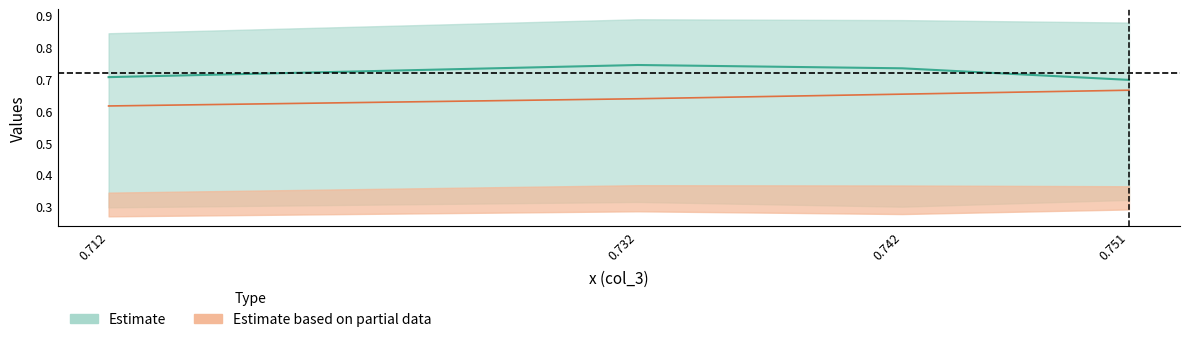

Which label corresponds to the largest value in the chart?

0.73216885